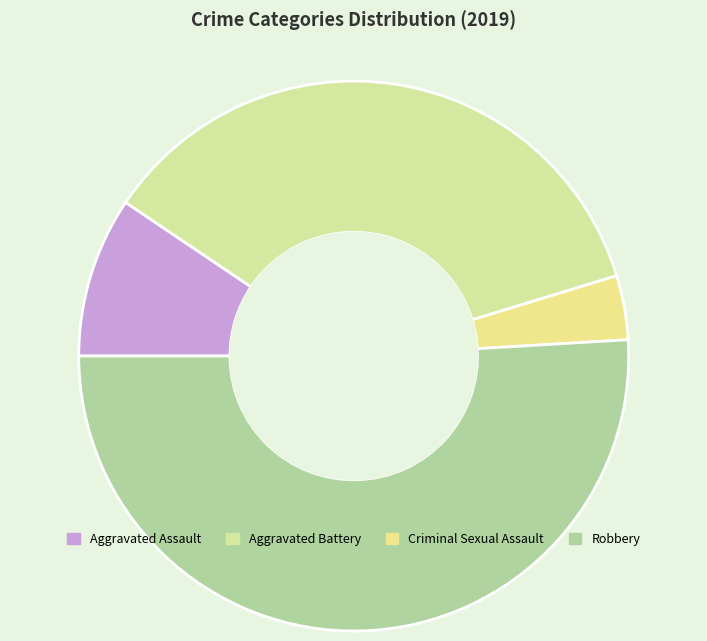

Is it true that Robbery is 51% of the pie?

True